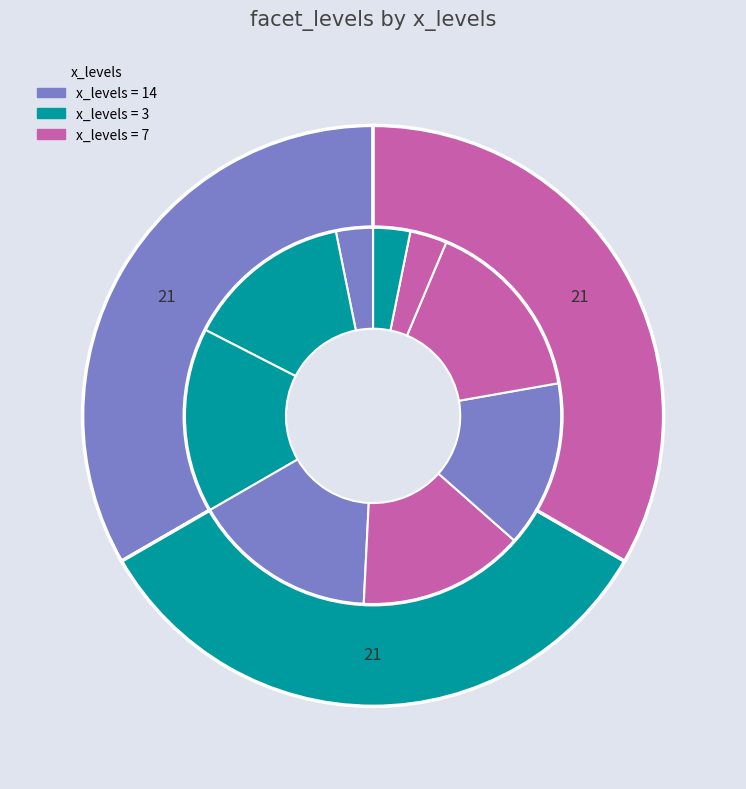

Which category has the smallest portion of the pie?

14